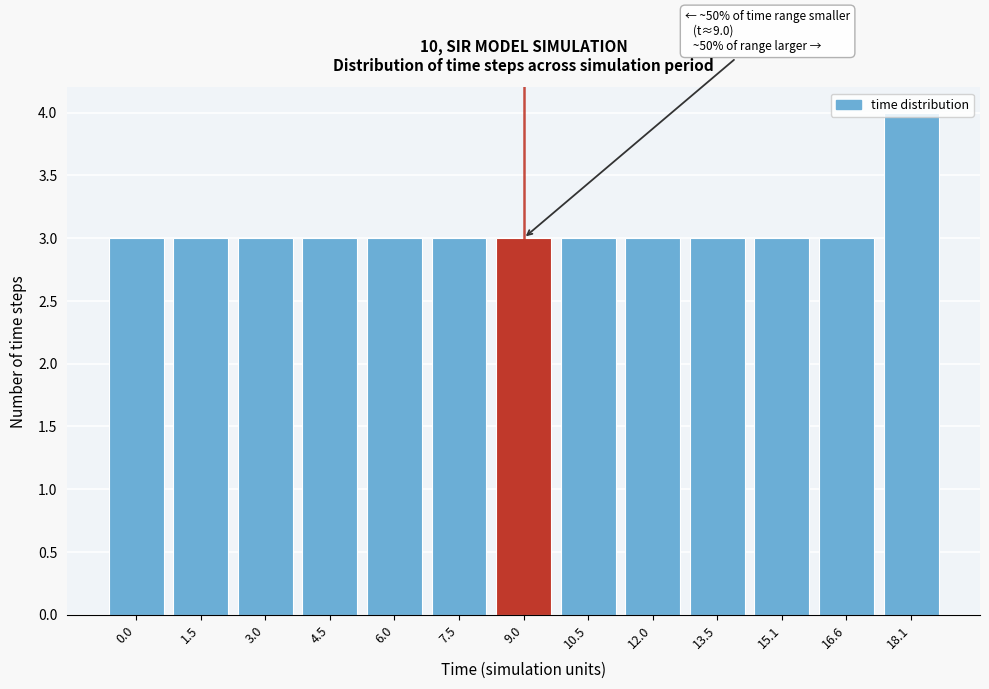

What is the average value?

3